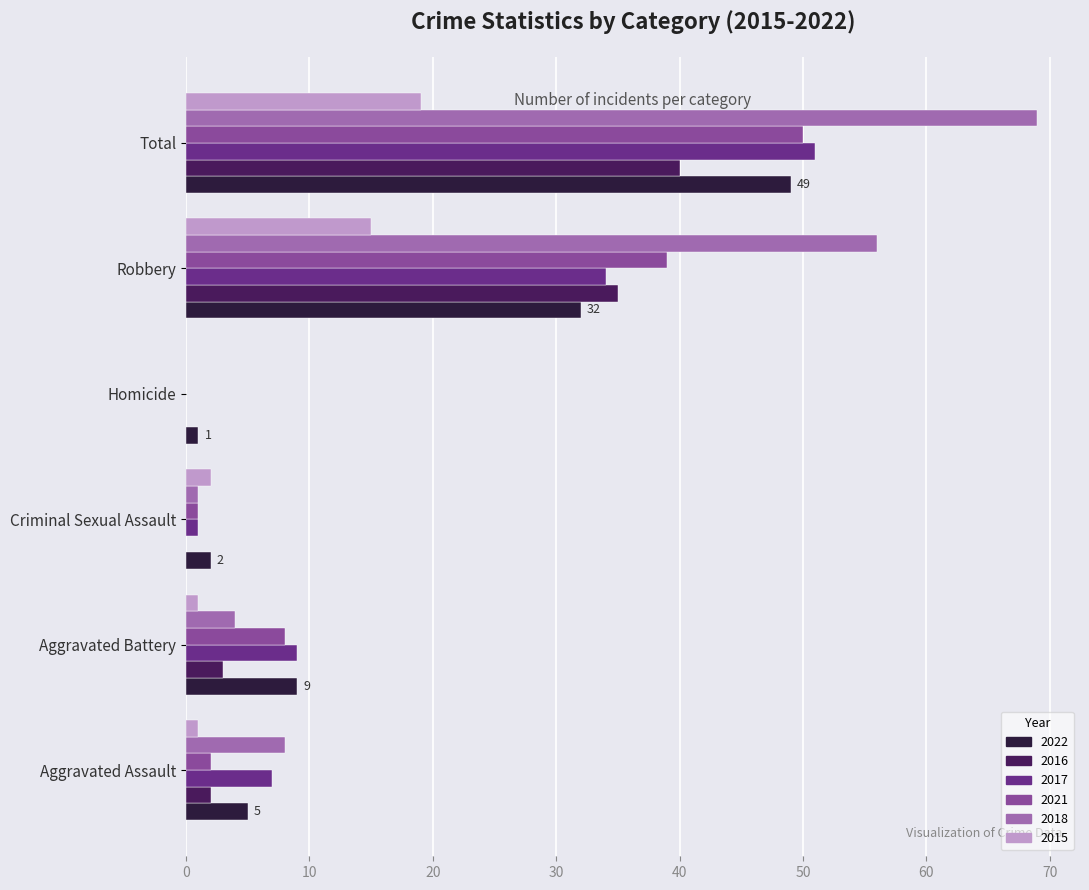

What is the difference between the 2018 values at Robbery and Aggravated Battery?

52